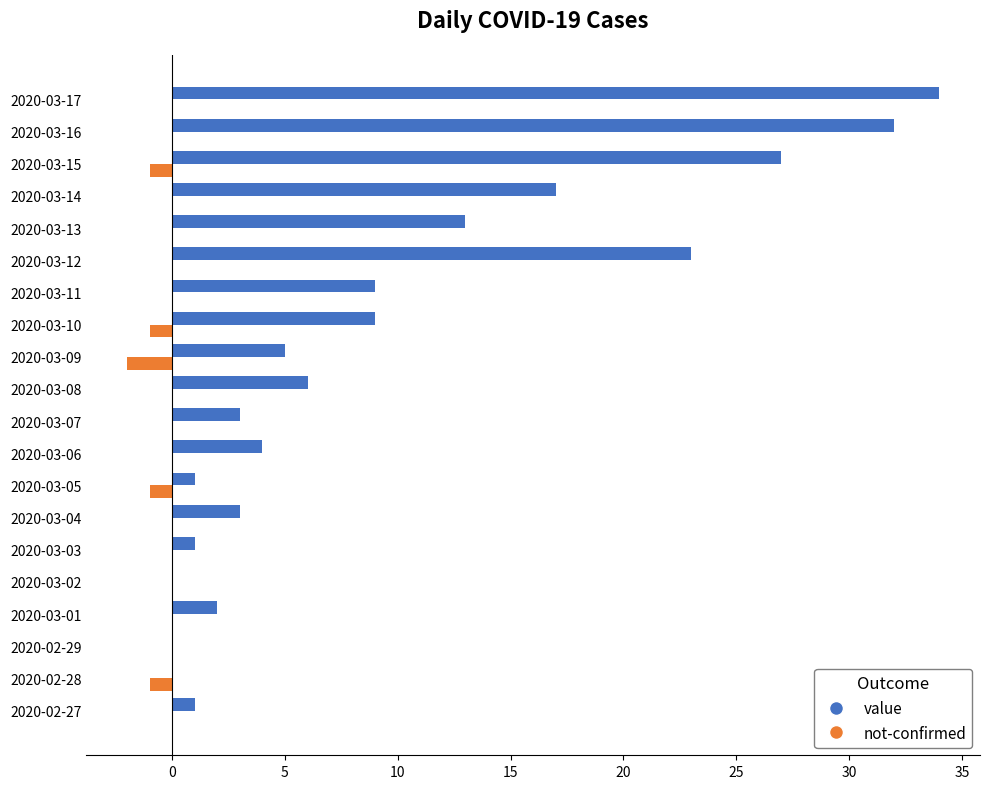

Between 2020-02-27 and 2020-03-11, which series saw the biggest shift?

value